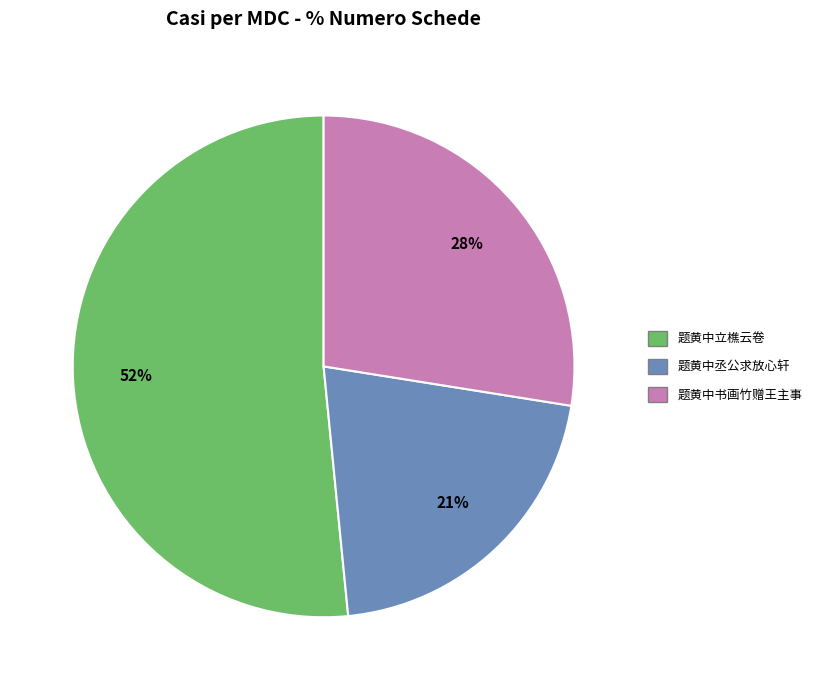

Rank the categories by value from lowest to highest.

题黄中丞公求放心轩, 题黄中书画竹赠王主事, 题黄中立樵云卷